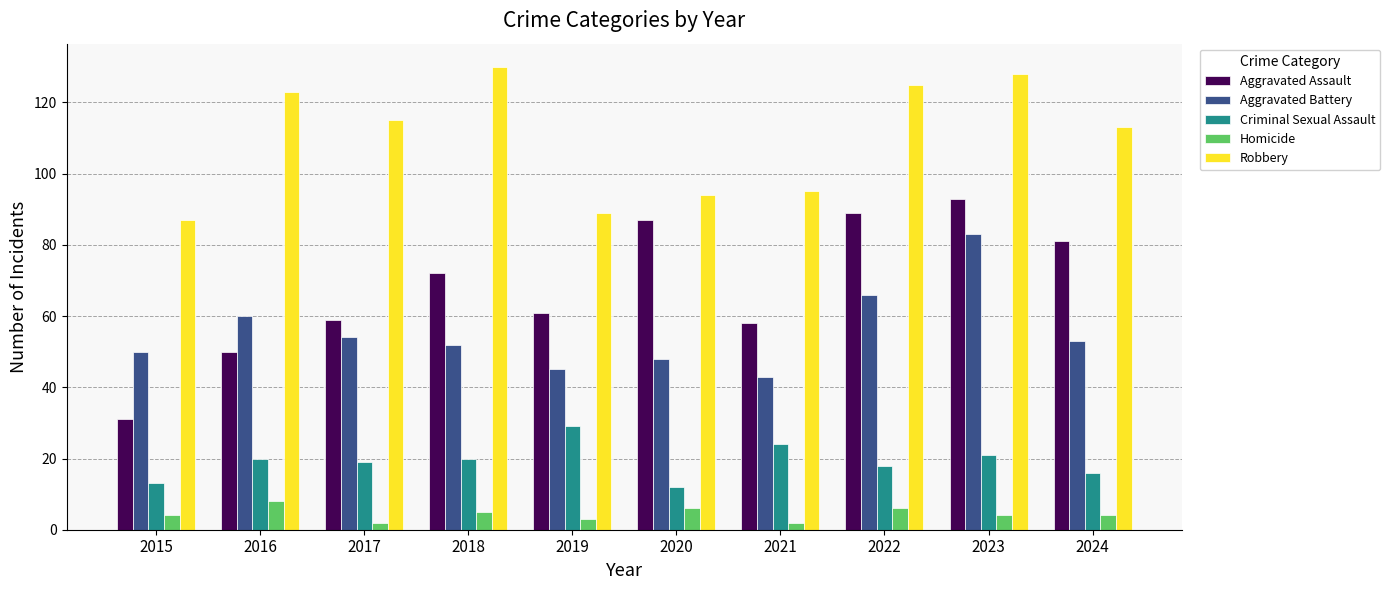

What is the average value of the Criminal Sexual Assault series?

19